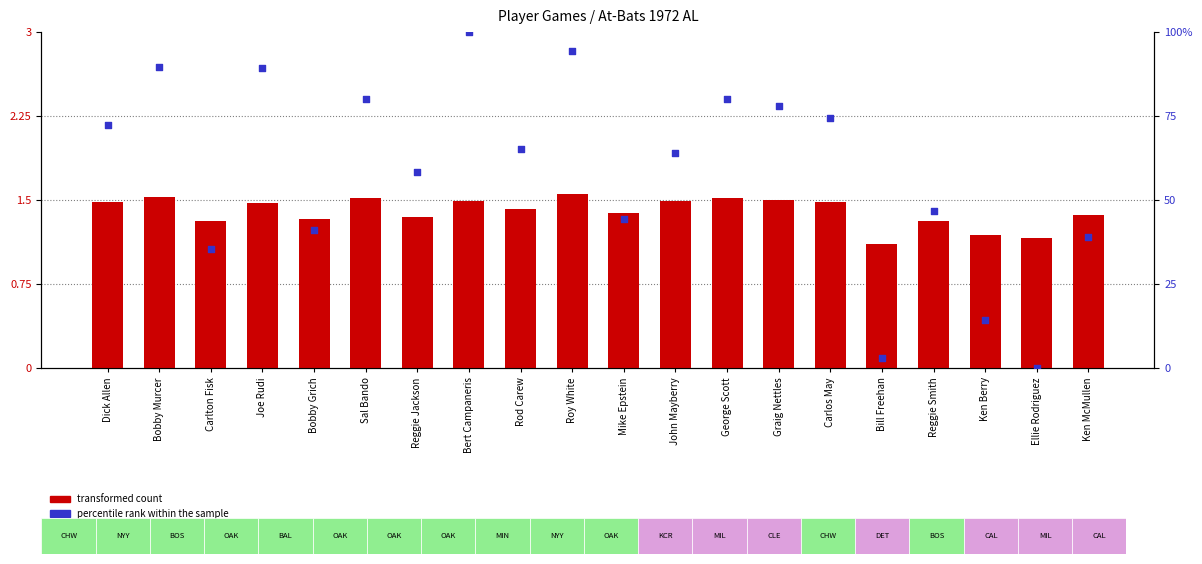

Which series reaches the maximum Y coordinate?

percentile rank within the sample